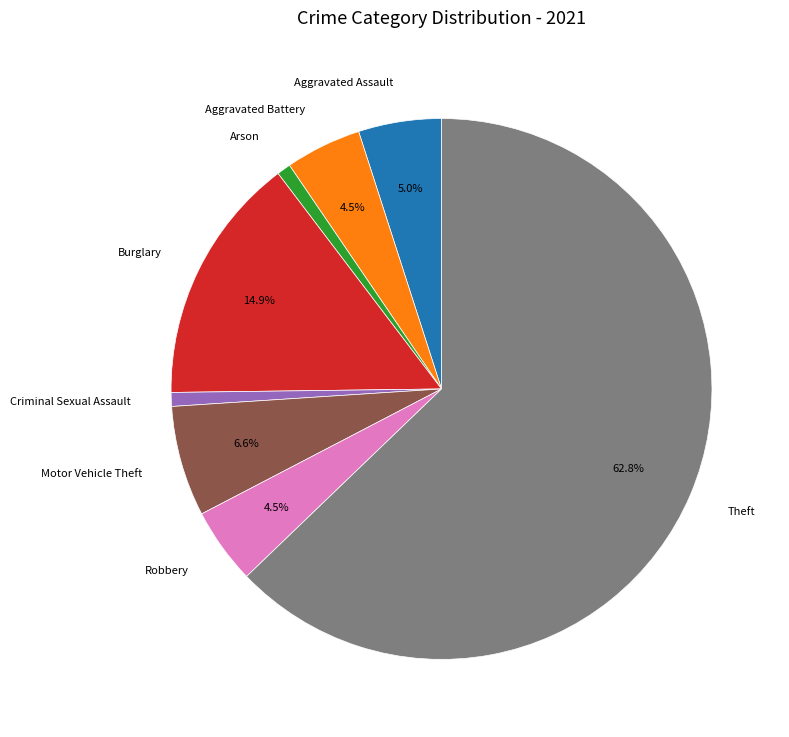

To the nearest percent, what portion does Criminal Sexual Assault represent?

1%